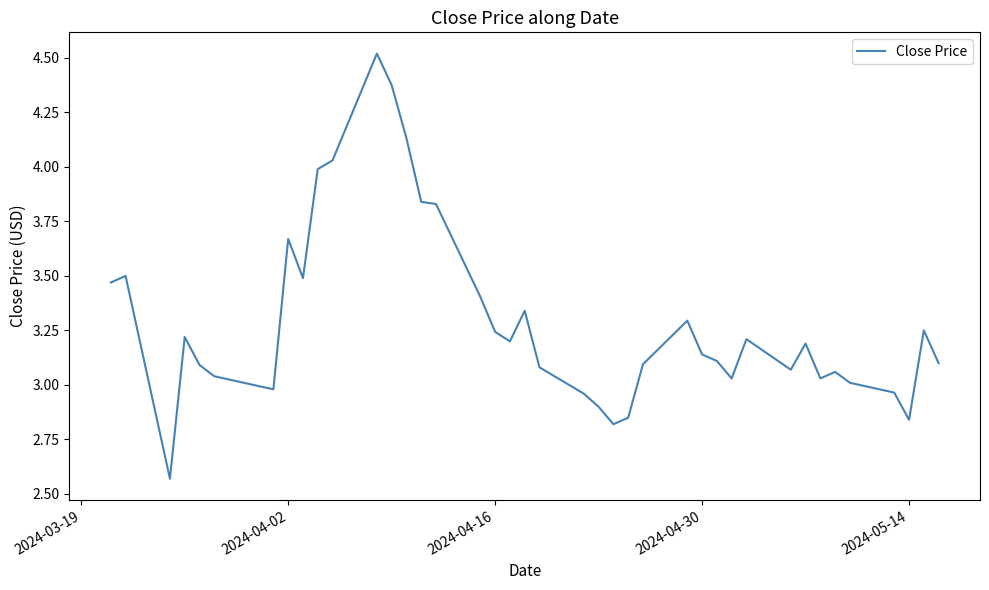

How many lines are shown in the chart?

1